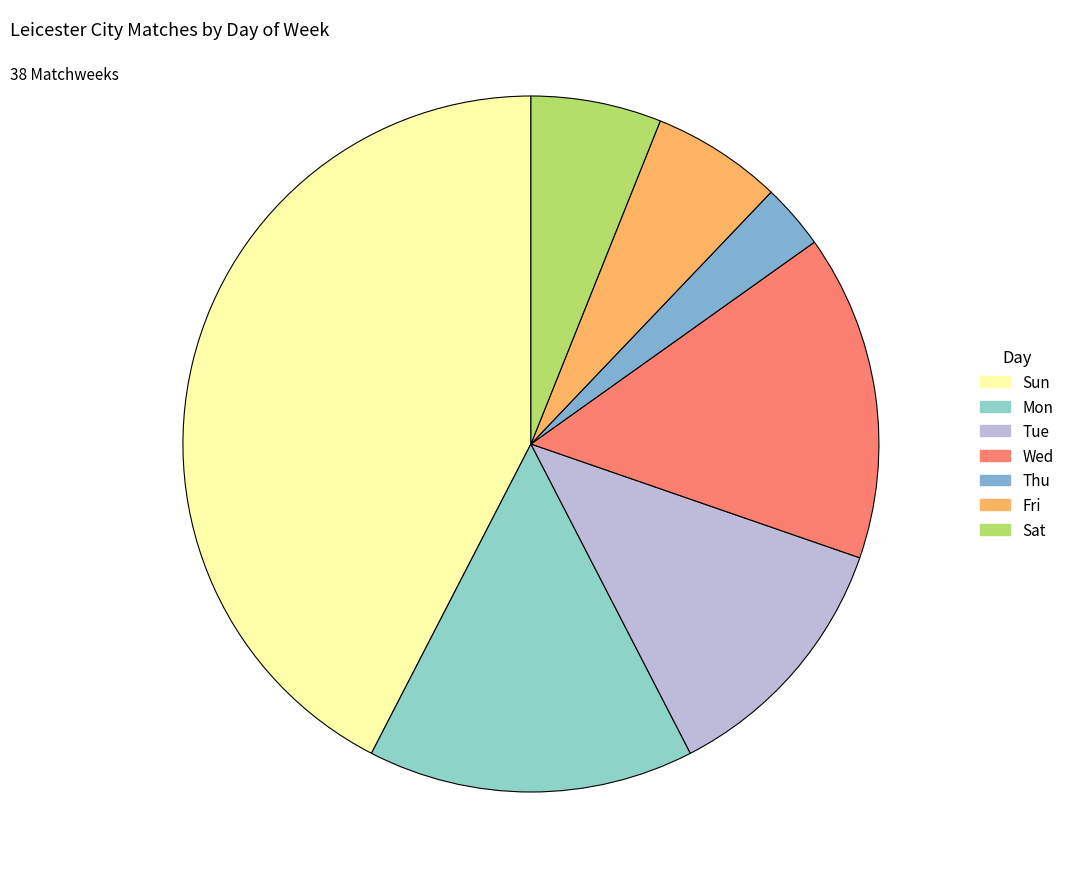

Is there any slice that represents more than half of the pie?

No